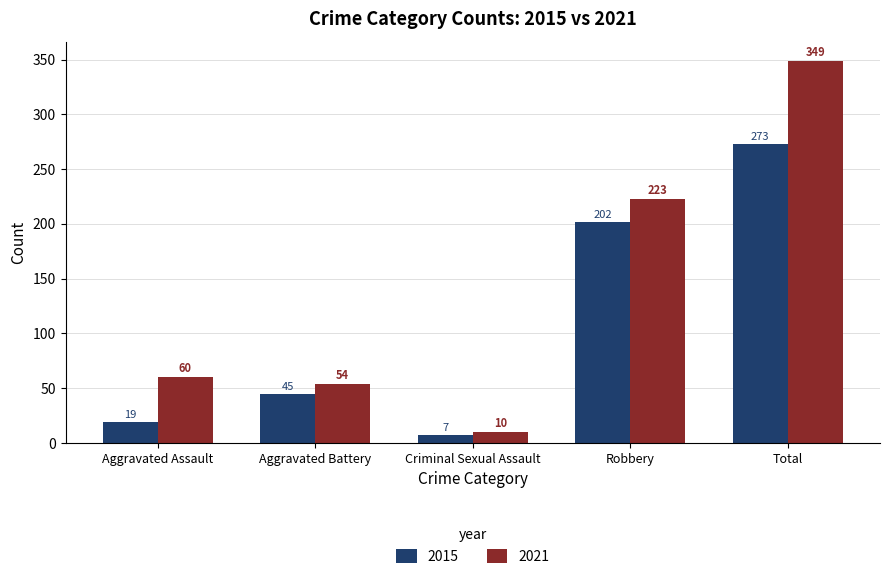

Are the bars horizontal?

No